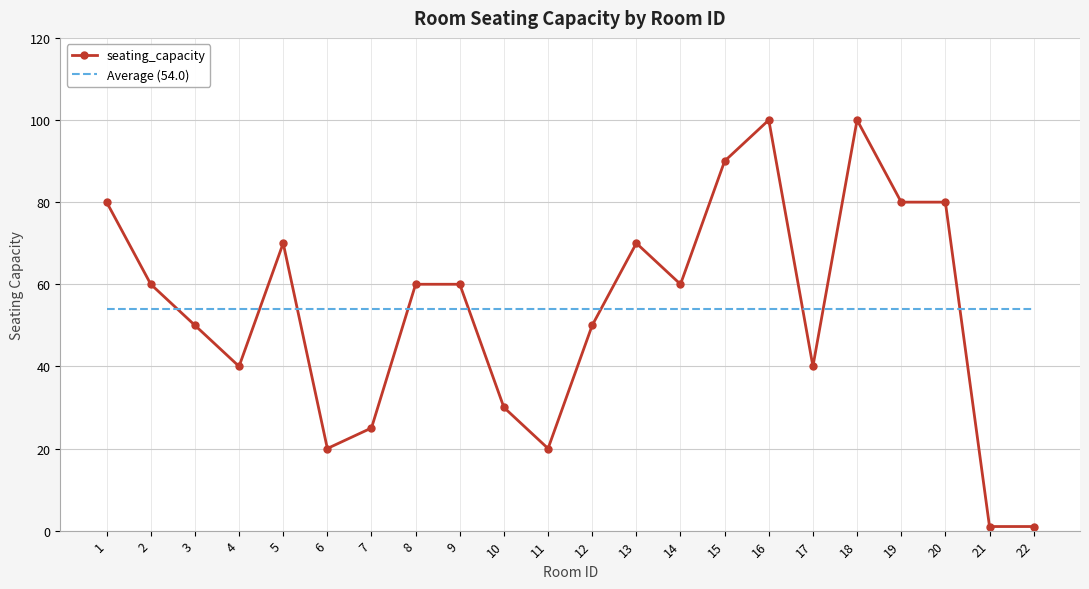

Which series changed the most between 6 and 18?

seating_capacity